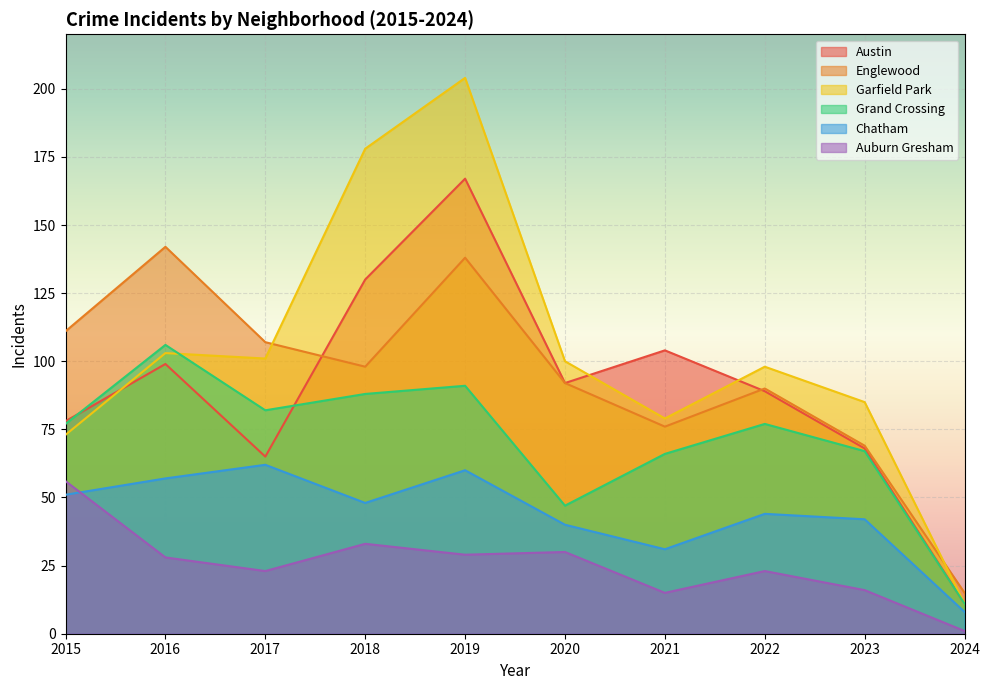

True or false: Englewood and Grand Crossing cross at least once.

False